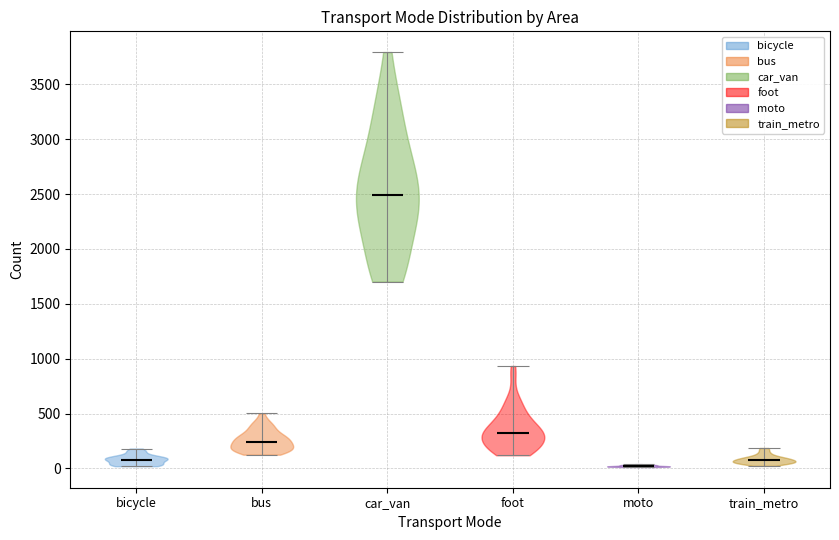

Which violin has the lowest median line?

moto